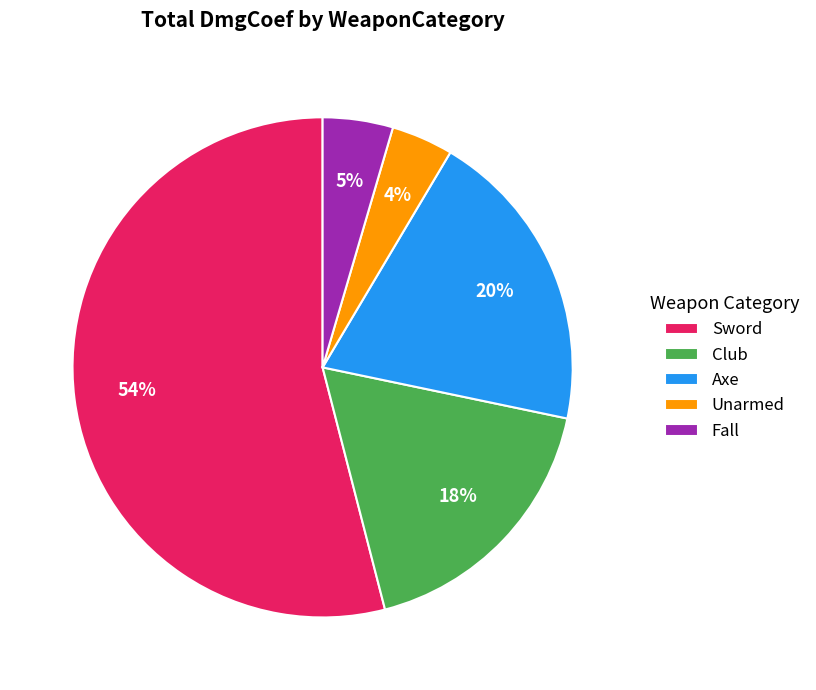

To the nearest percent, what percentage of the pie is Unarmed?

4%